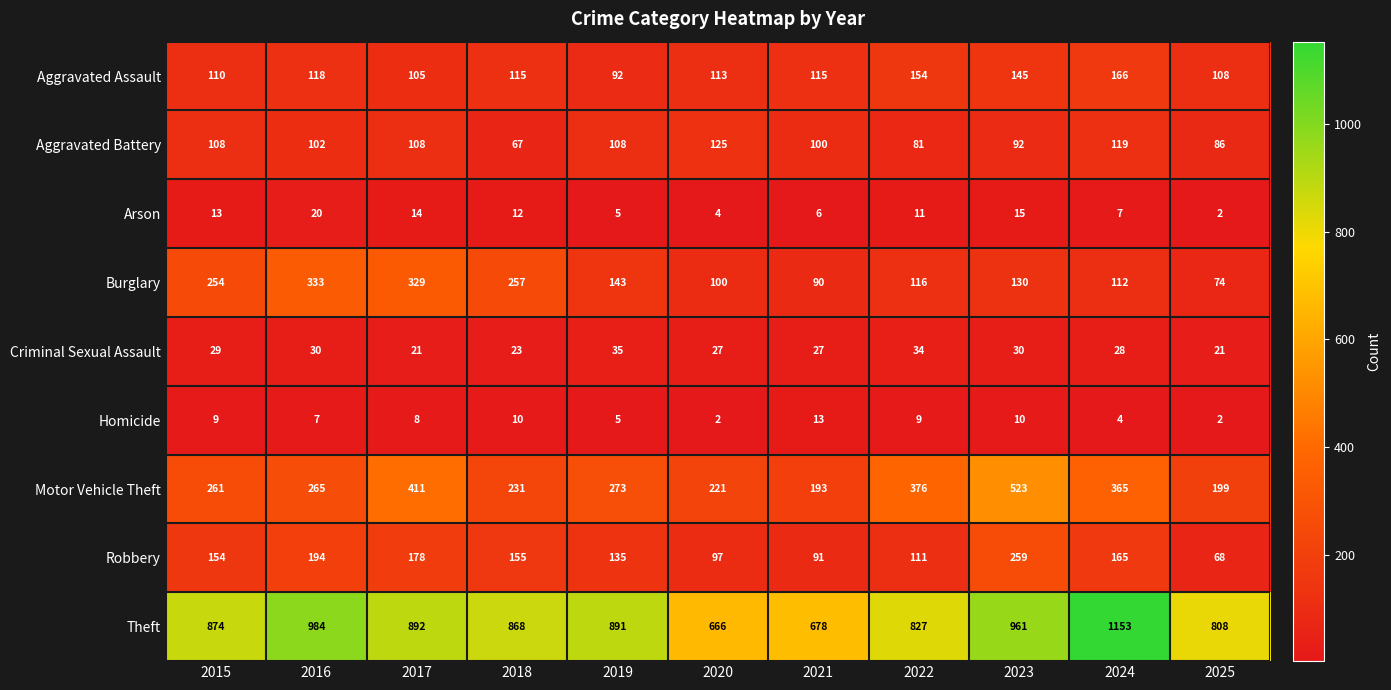

The value of Arson at 2018 is 12. True or false?

True